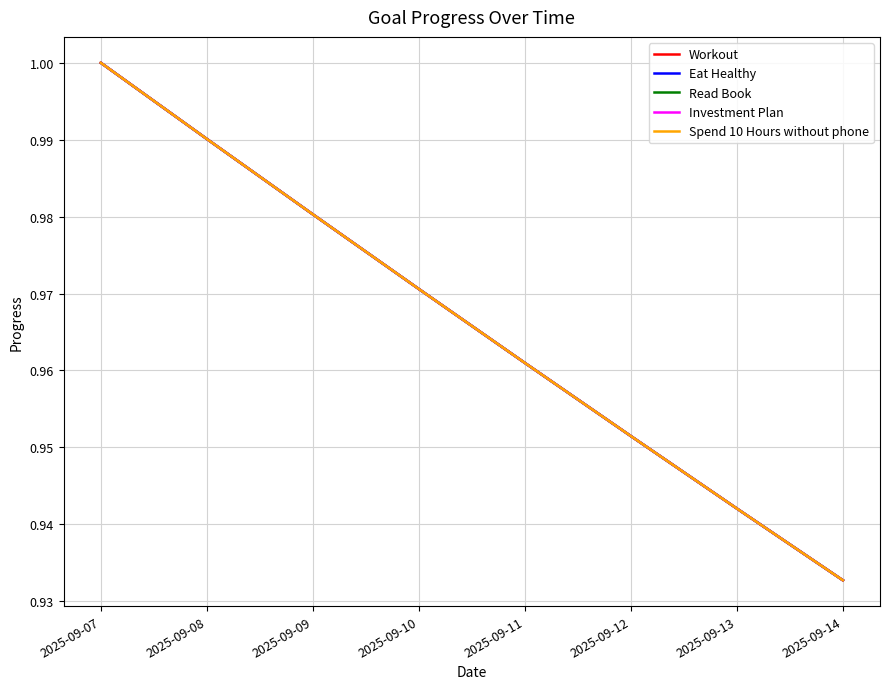

Is the value of Investment Plan at 2025-09-08 greater than the value of Eat Healthy at 2025-09-13?

Yes